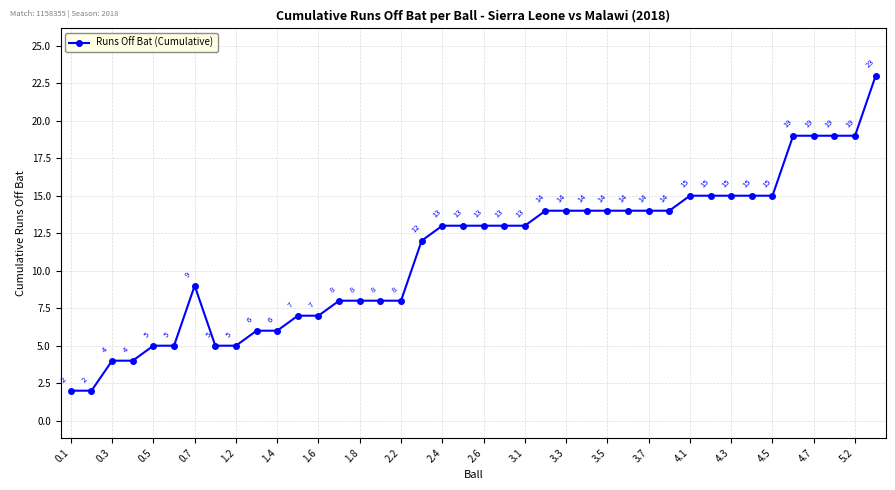

What is the maximum value shown in the chart?

23